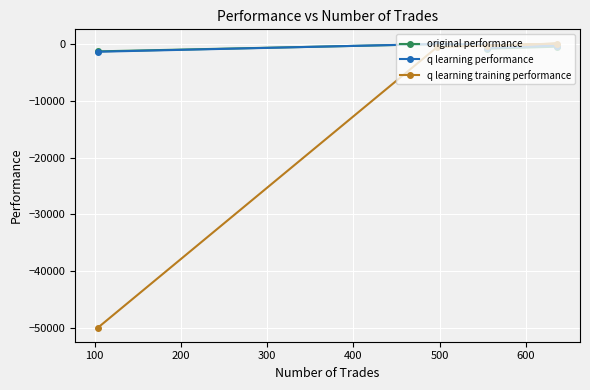

Which series has the largest range (max minus min)?

q learning training performance